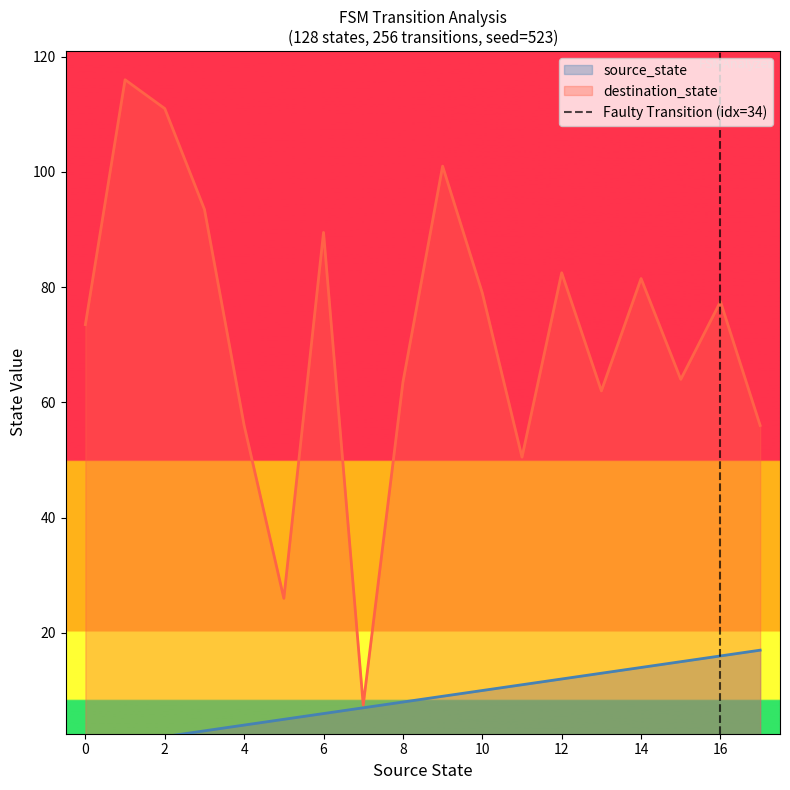

The destination_state series shows 35.4 at 14. True or false?

False